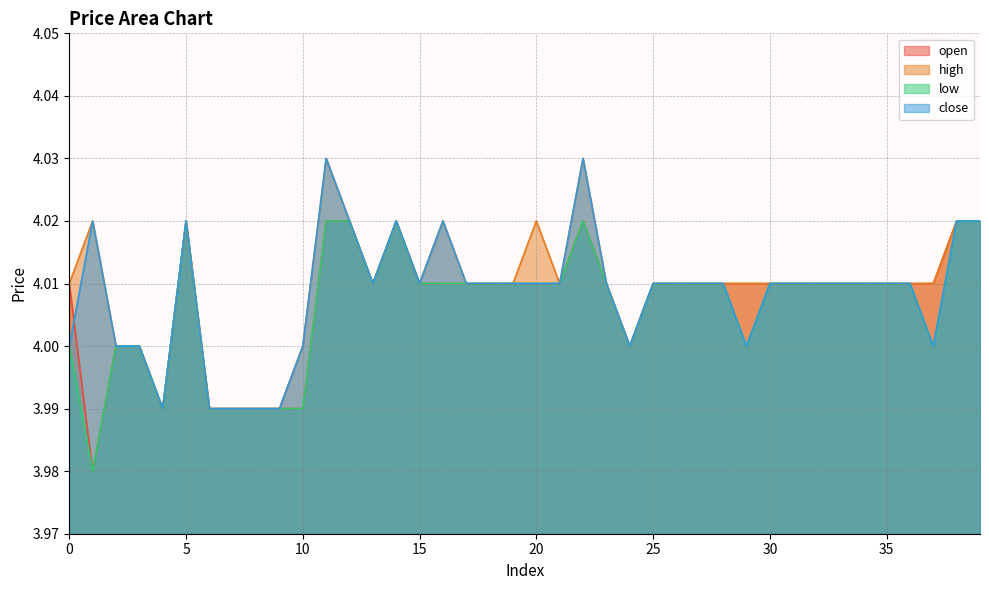

What is the minimum value shown in the chart?

4.0